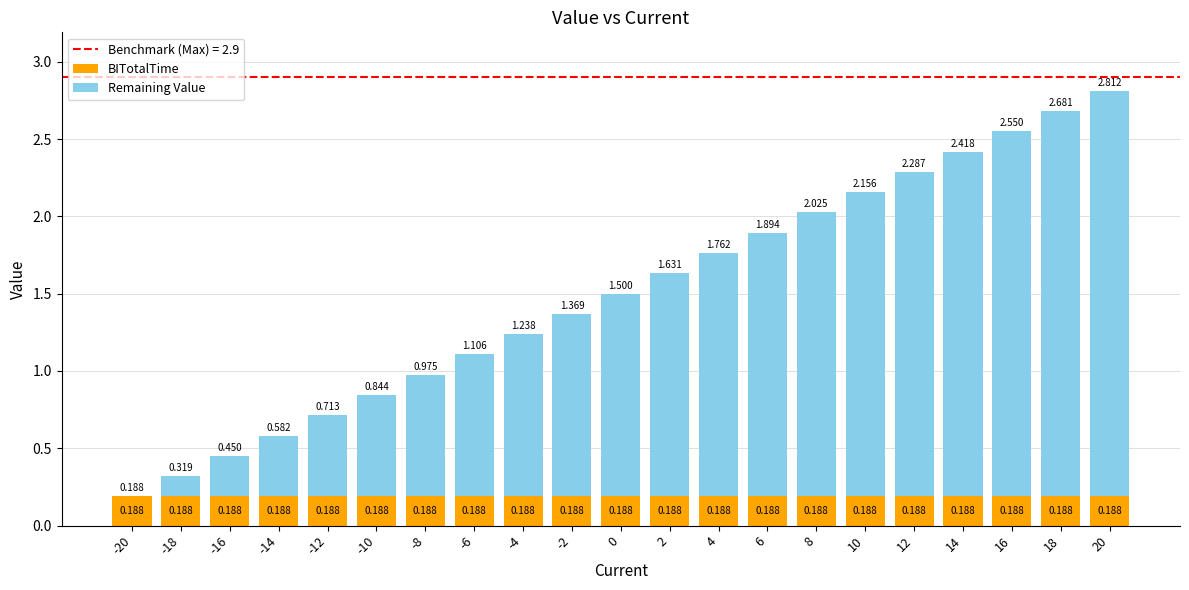

What is the sum of all BITotalTime values?

3.9